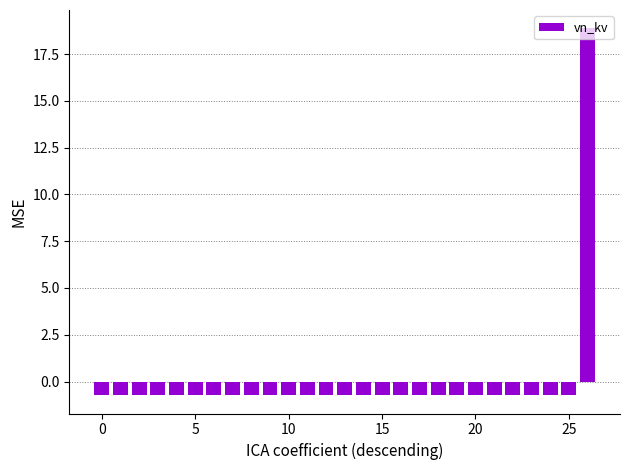

What is the difference between the maximum and minimum values?

19.6